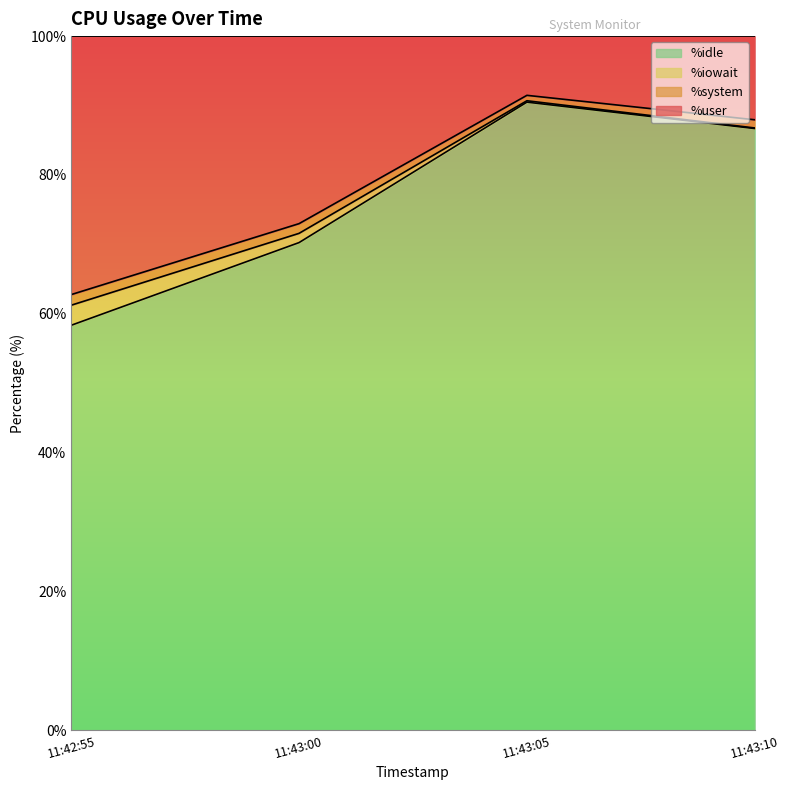

What is the label of the 3rd point from the left?

11:43:05